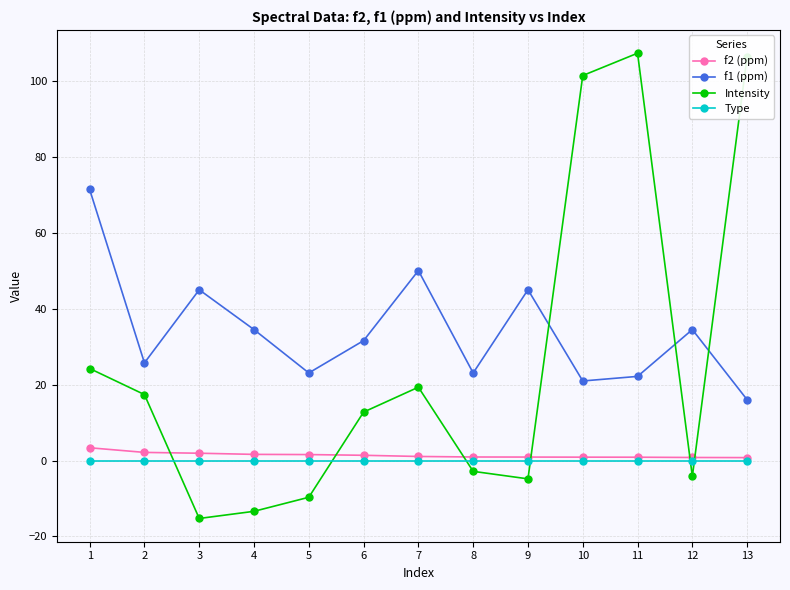

Rank the series by their maximum value, from lowest to highest.

Type, f2 (ppm), f1 (ppm), Intensity